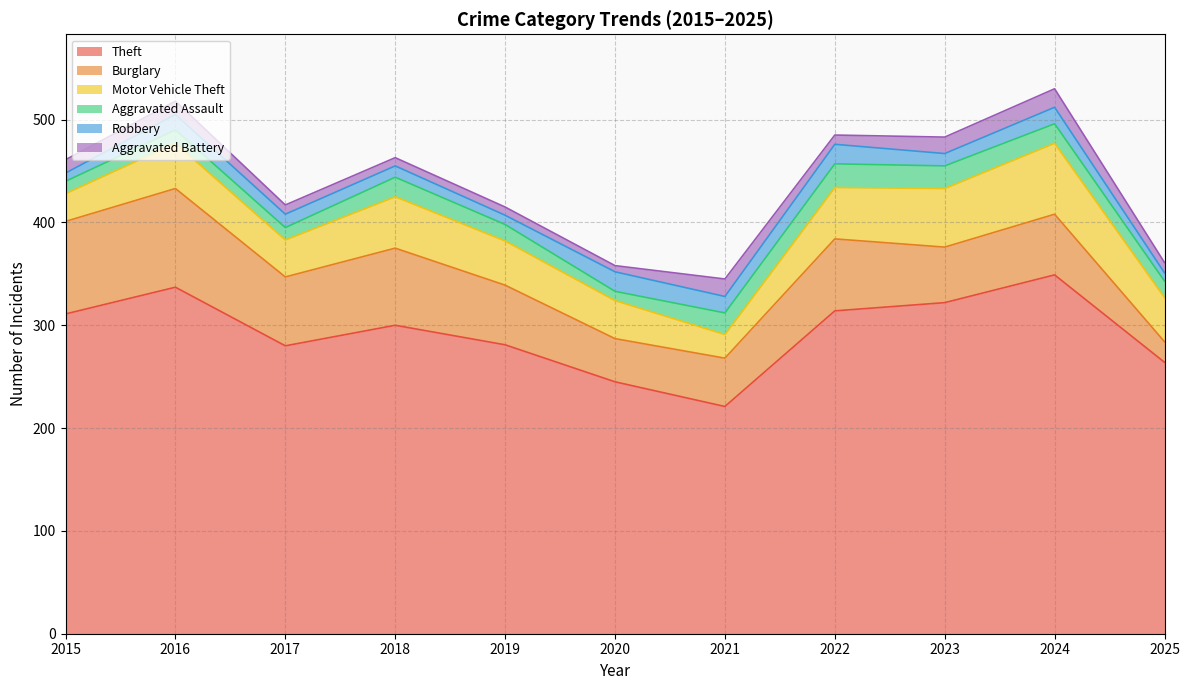

Which series has the largest range (max minus min)?

Theft